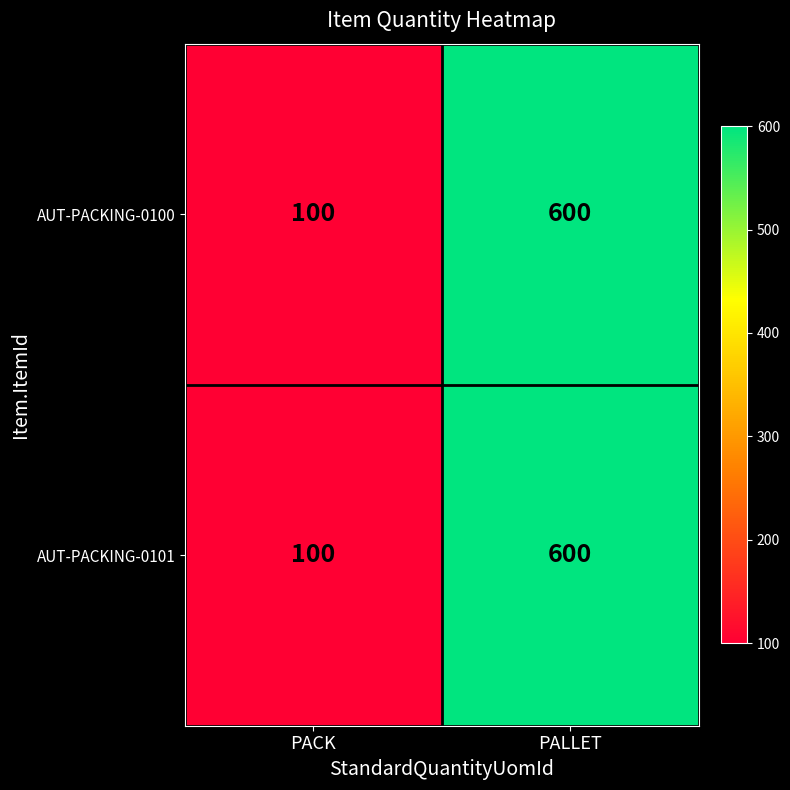

True or false: AUT-PACKING-0100 has a value of 123 at PALLET.

False